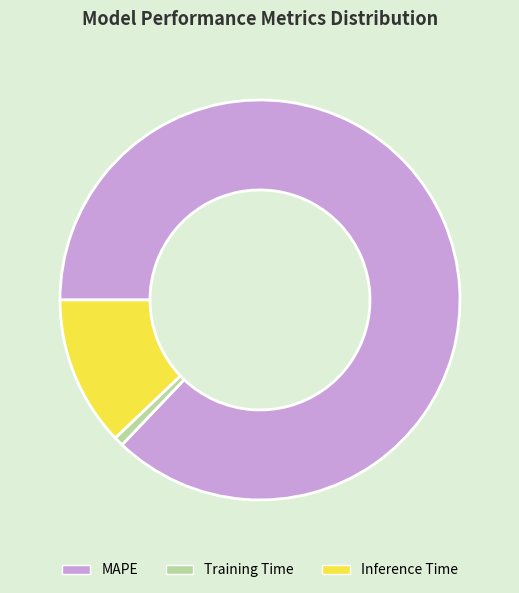

Between Training Time and Inference Time, which is larger?

Inference Time